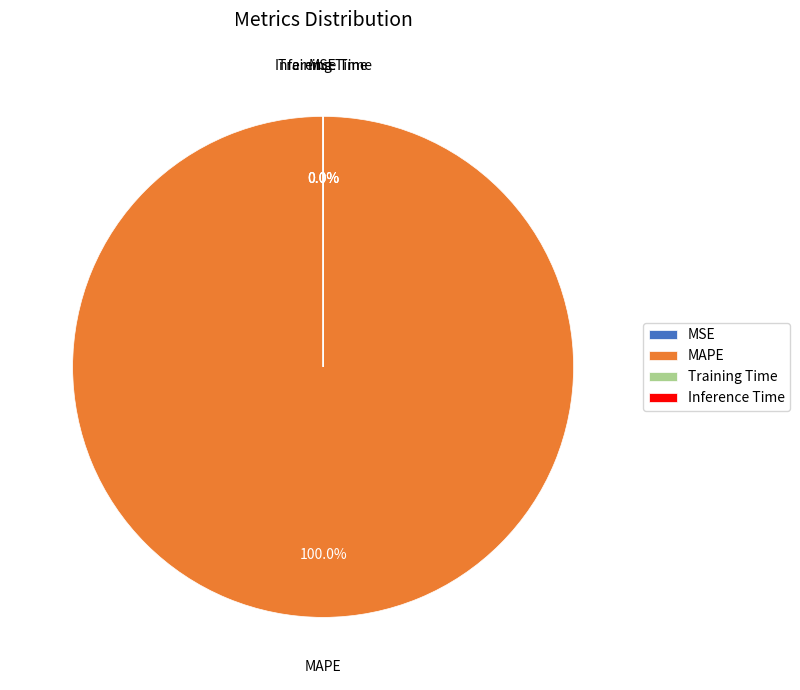

Is there any slice that represents more than half of the pie?

Yes